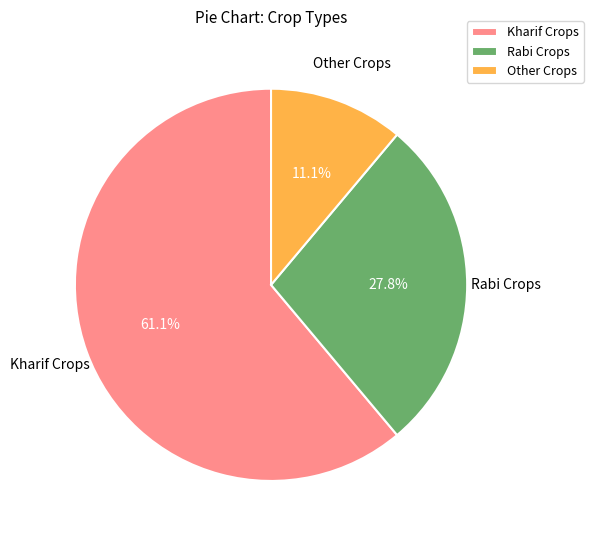

Is there a majority slice in this chart?

Yes